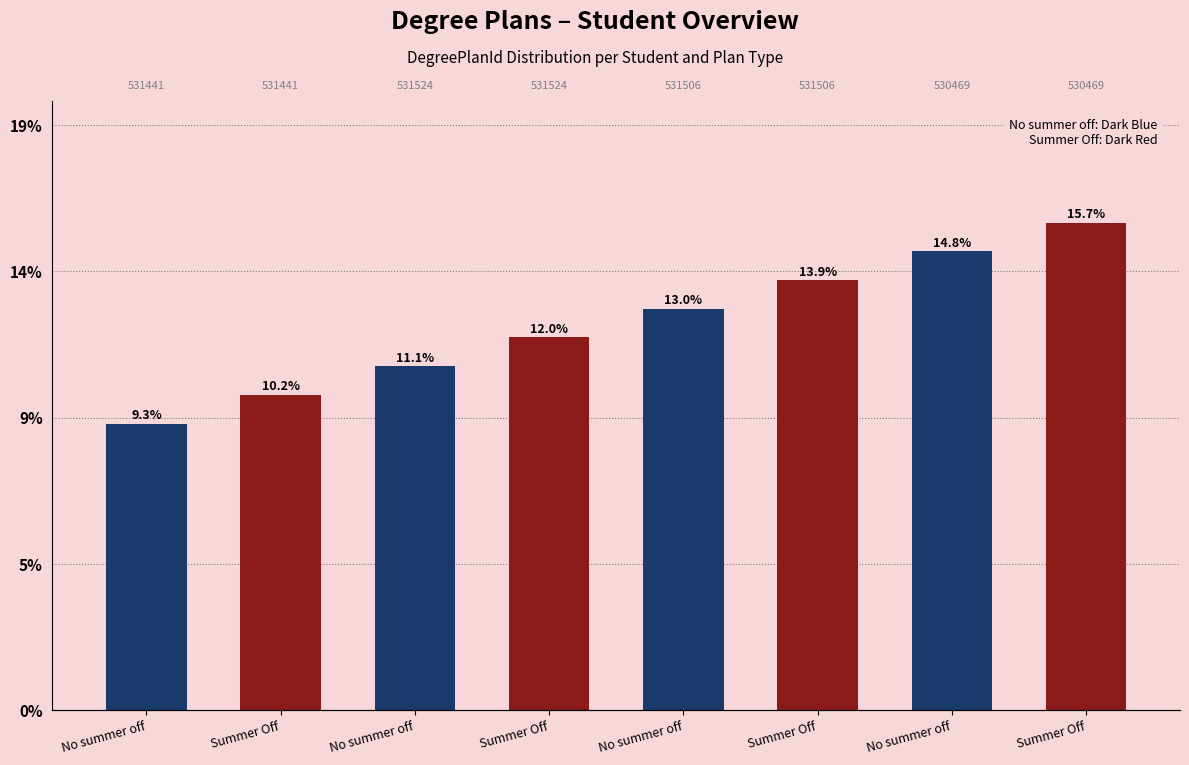

List the labels in order of value, largest first.

Summer Off, No summer off, Summer Off, No summer off, Summer Off, No summer off, Summer Off, No summer off